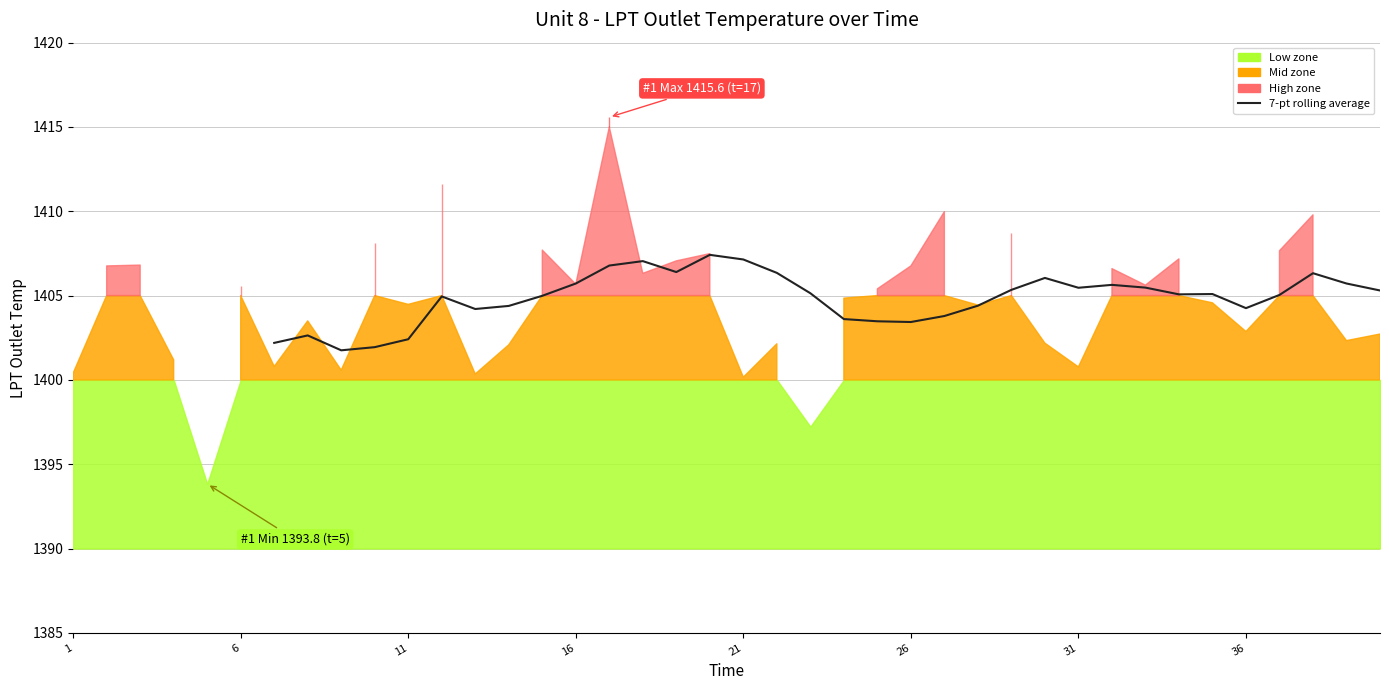

True or false: the data has more than 1 interior local peaks.

True